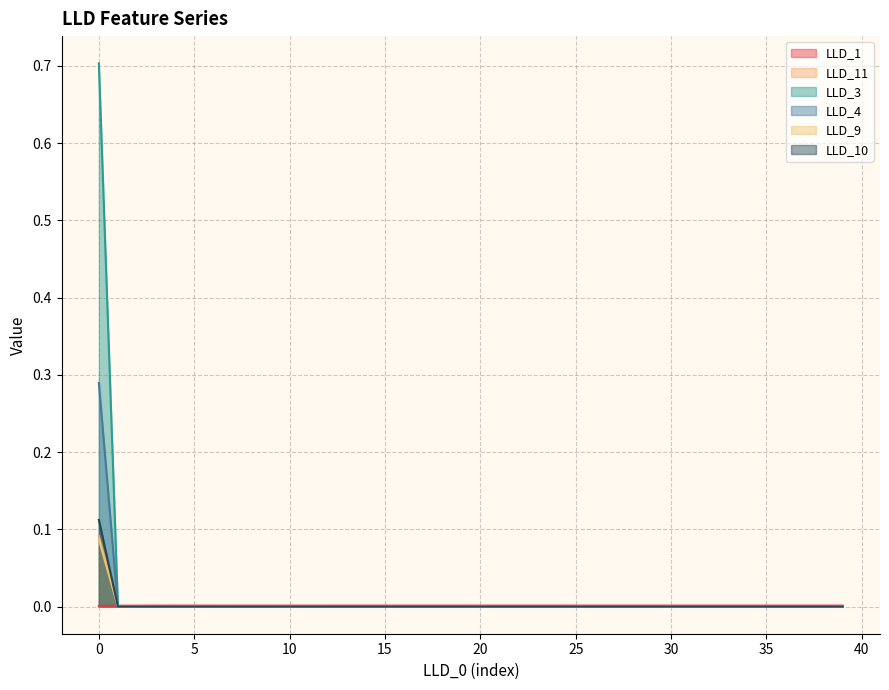

What is the highest value of the LLD_10 series?

0.1